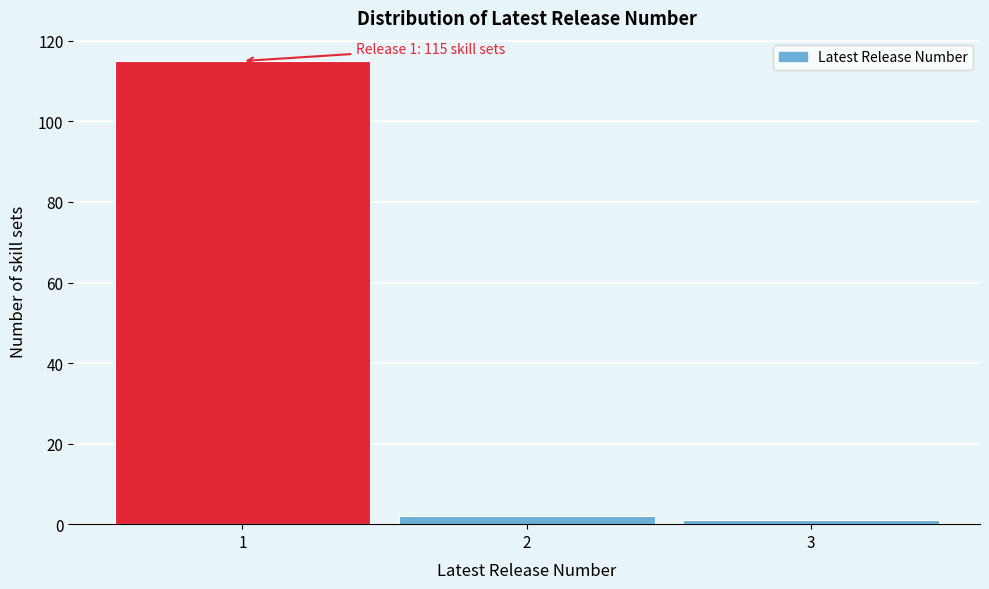

Reading right to left, what are all the values shown in this chart?

3=1	2=2	1=115